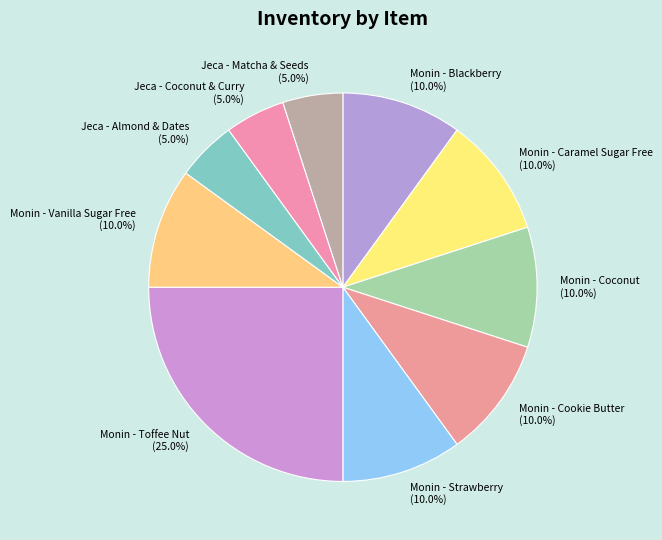

Which slice is the largest?

Monin - Toffee Nut